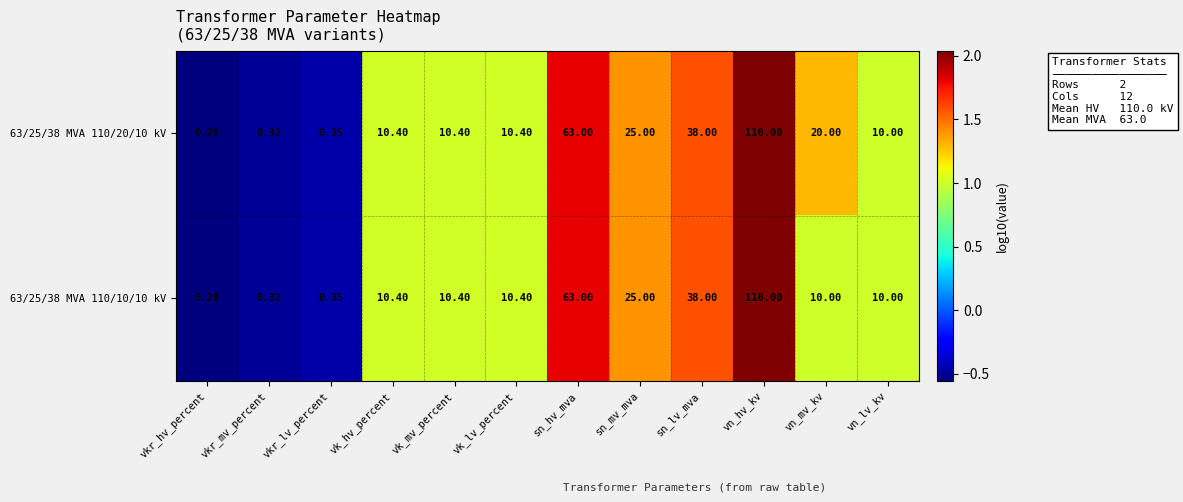

Which category has the highest value across all series?

vn_hv_kv